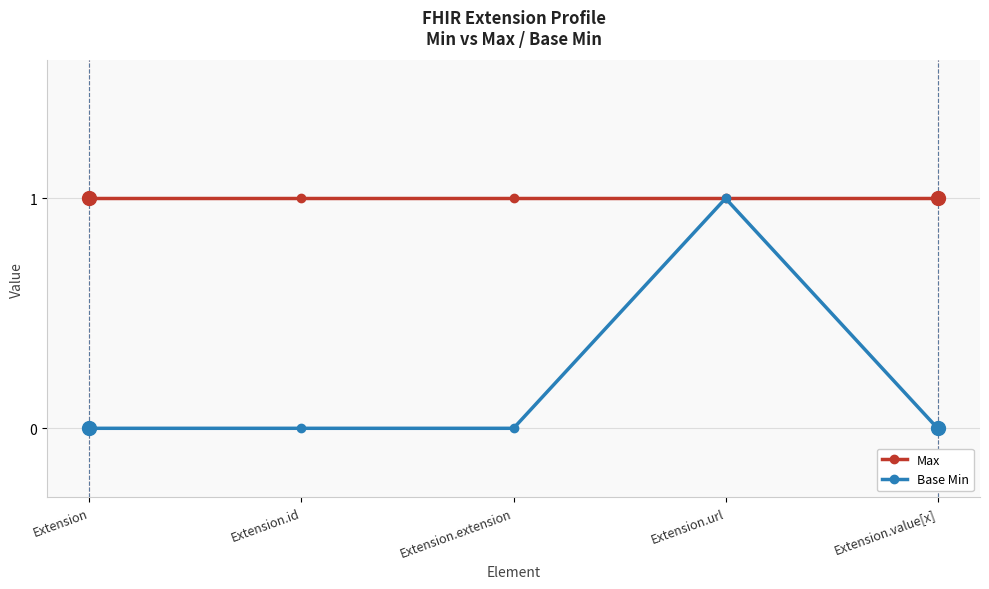

Reading right to left, what are all the values shown in this chart?

Max: Extension.value[x]=1	Extension.url=1	Extension.extension=1	Extension.id=1	Extension=1
Base Min: Extension.value[x]=0	Extension.url=1	Extension.extension=0	Extension.id=0	Extension=0